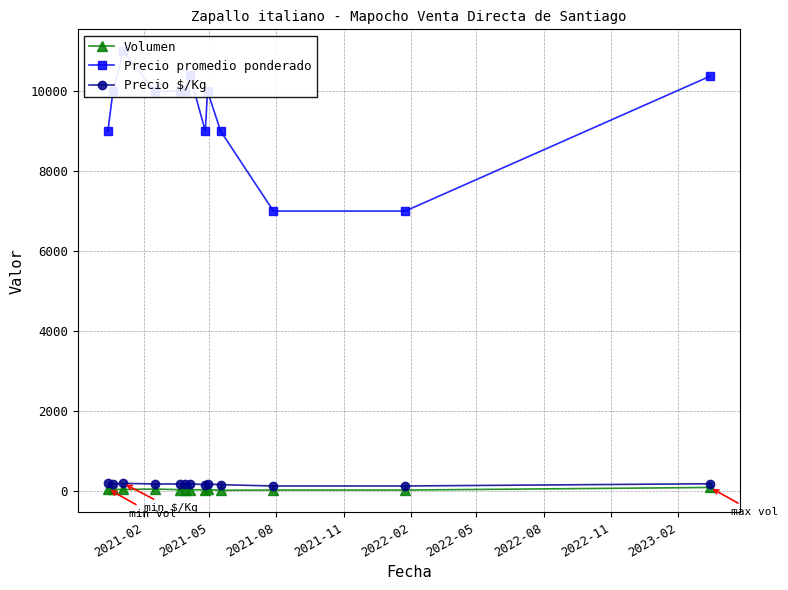

What position from the left is 2022-02?

5